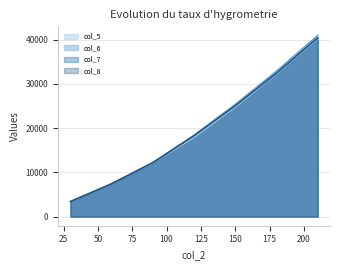

Reading right to left, transcribe all the data shown in this chart.

col_5: 210=40212.9	180=32241.4	150=24779.0	120=17921.3	90=12115.0	60=7387.3	30=3373.7
col_6: 210=40963.9	180=32888.5	150=25390.2	120=18444.6	90=12274.8	60=7468.0	30=3443.5
col_7: 210=40445.7	180=32459.9	150=25046.9	120=18265.7	90=12193.7	60=7429.2	30=3404.8
col_8: 210=40382.5	180=32390.5	150=25075.1	120=18279.2	90=12187.9	60=7426.3	30=3404.4